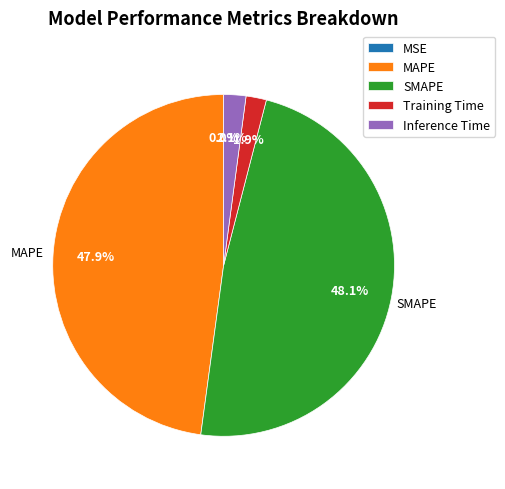

What percentage is the Training Time slice, to the nearest percent?

2%